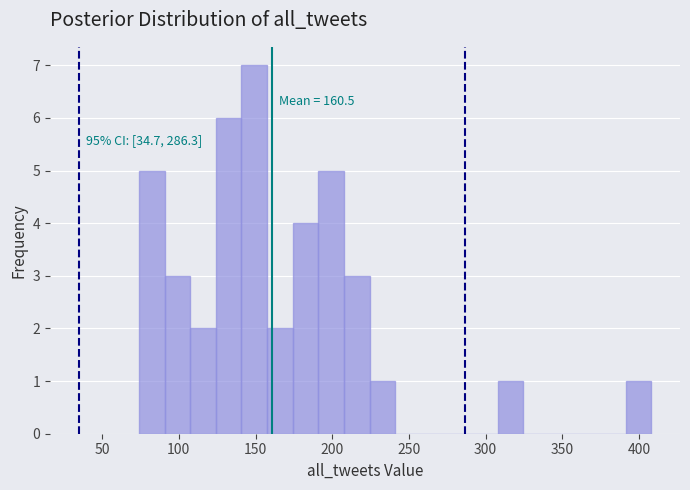

Read against the x-axis, roughly where is the centre of the tallest bar?

150